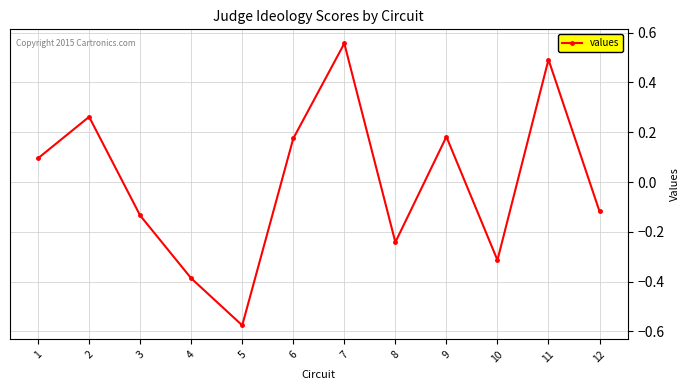

Which label corresponds to the smallest value in the chart?

5